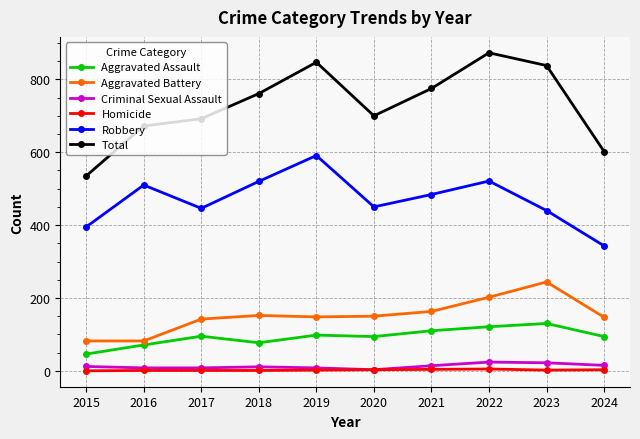

Which category has the highest value across all series?

2022